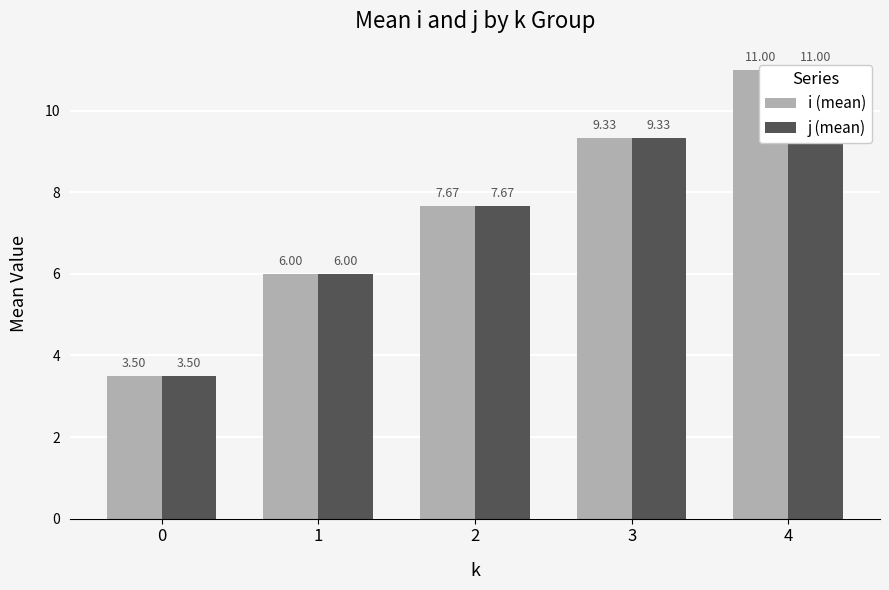

What is the total value across all series at 0?

7.0